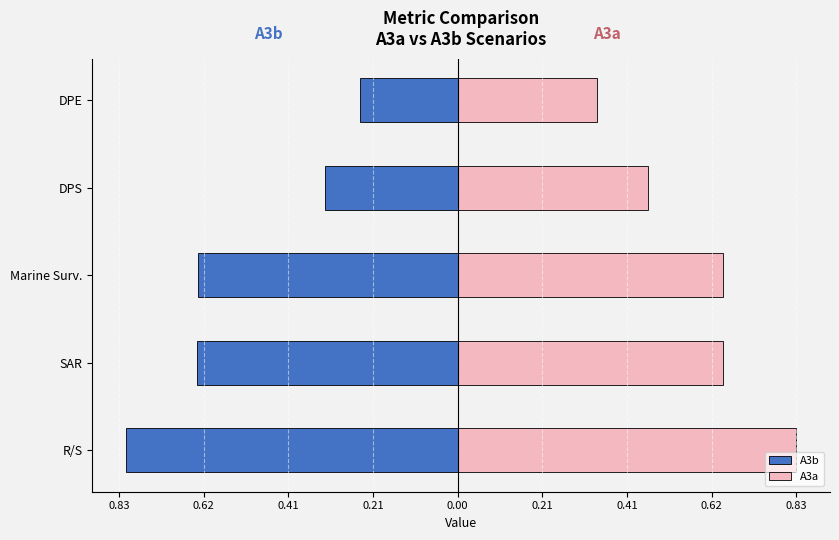

Rank the series by their maximum value, from highest to lowest.

A3a, A3b